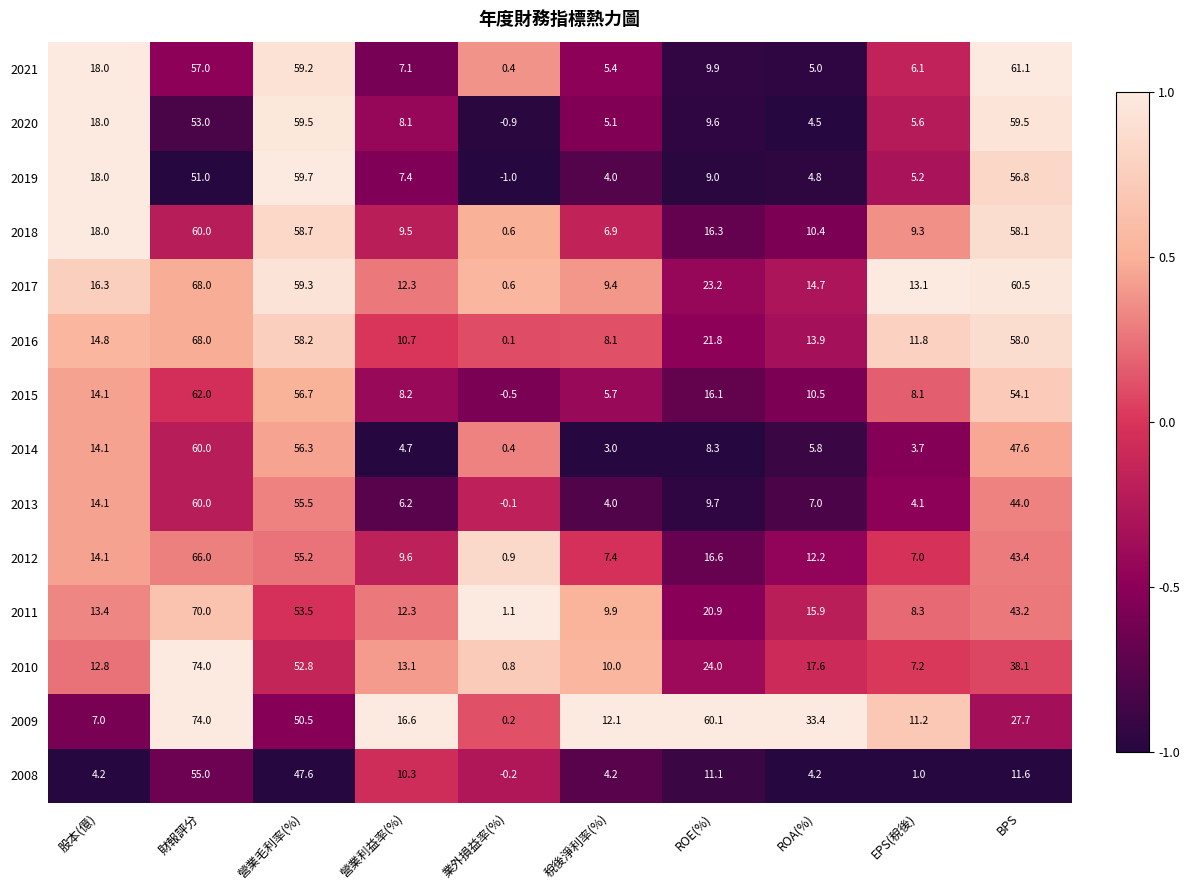

Rank the series at BPS from highest to lowest value.

2021, 2017, 2020, 2018, 2016, 2019, 2015, 2014, 2013, 2012, 2011, 2010, 2009, 2008